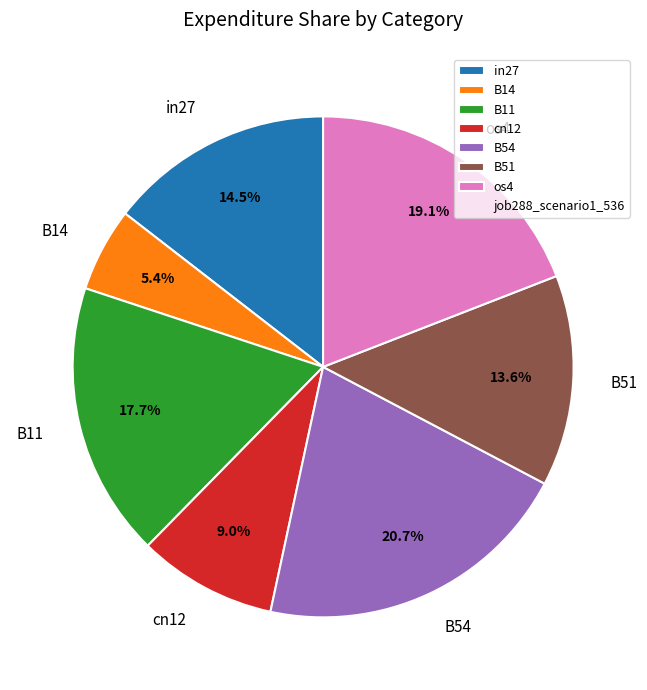

Which category has the smallest portion of the pie?

B14